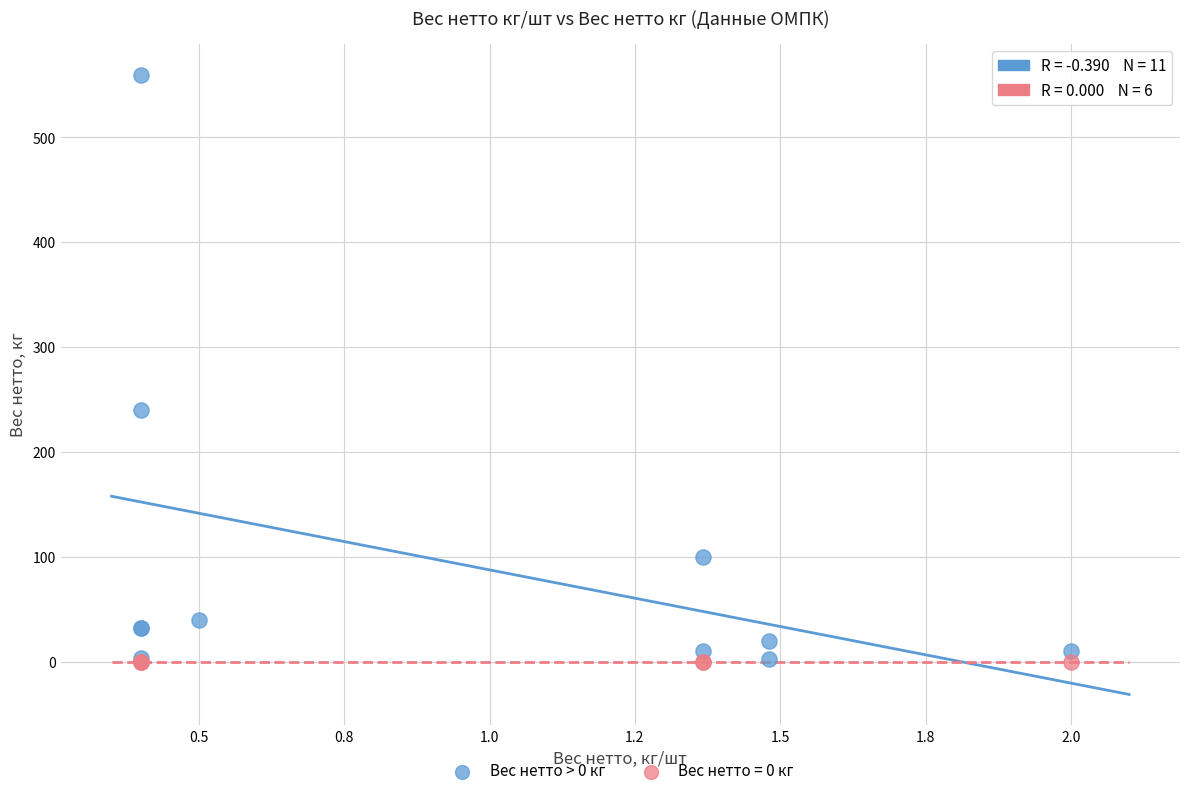

Which series contains the highest Y value?

Вес нетто > 0 кг